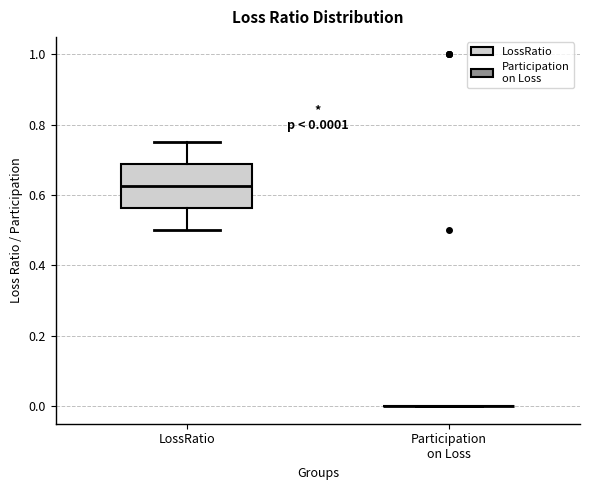

Which box is the tallest, from its lower edge to its upper edge?

LossRatio